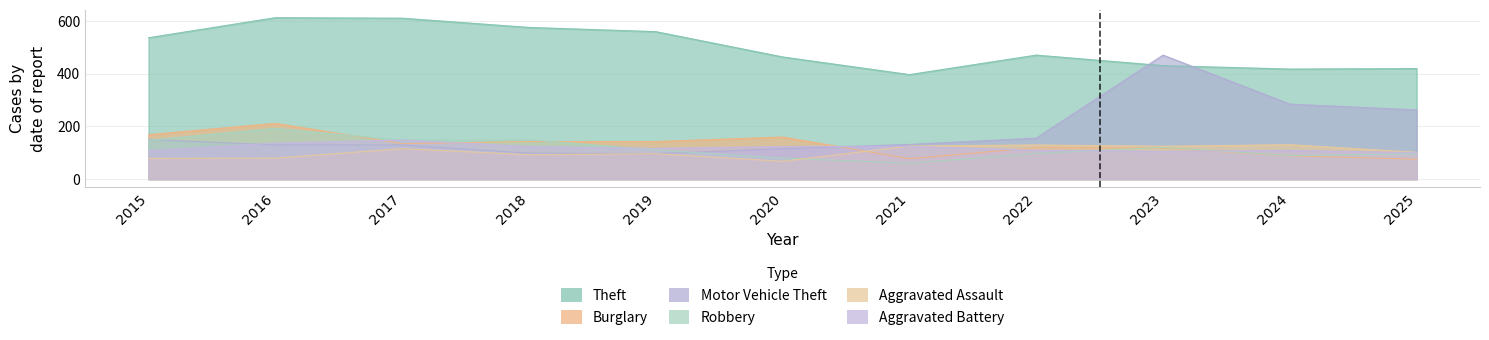

Where is the first local minimum for Aggravated Battery?

2019